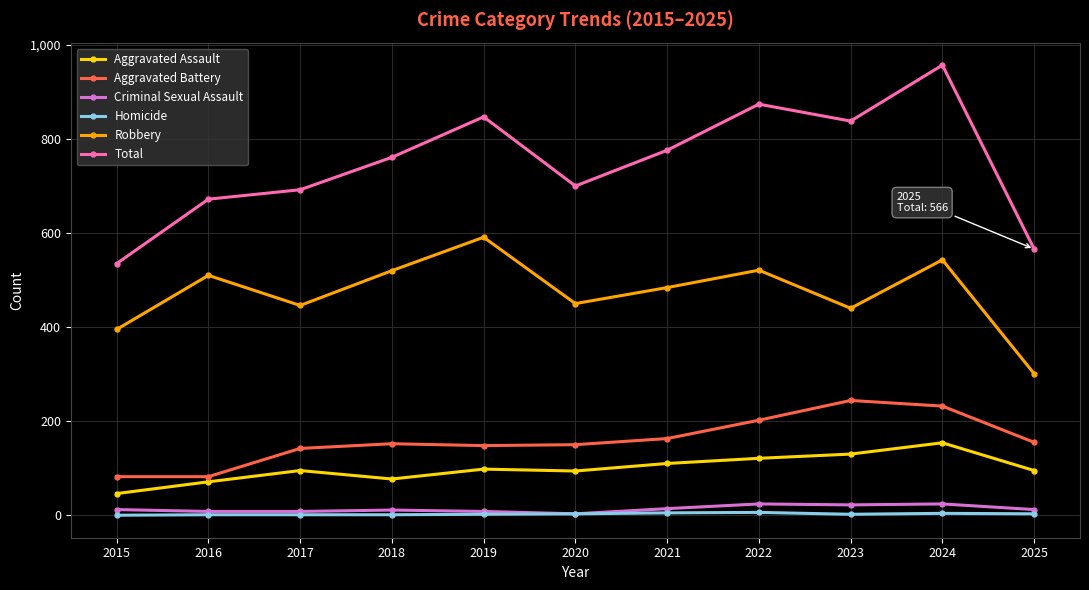

What is the difference between the Aggravated Assault values at 2024 and 2023?

24